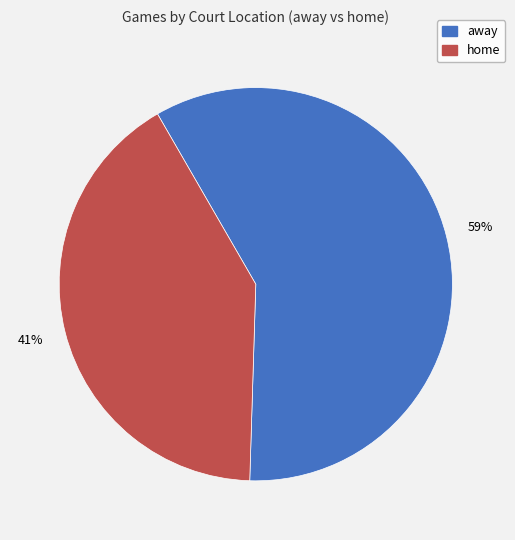

What is the largest slice in the pie chart?

away